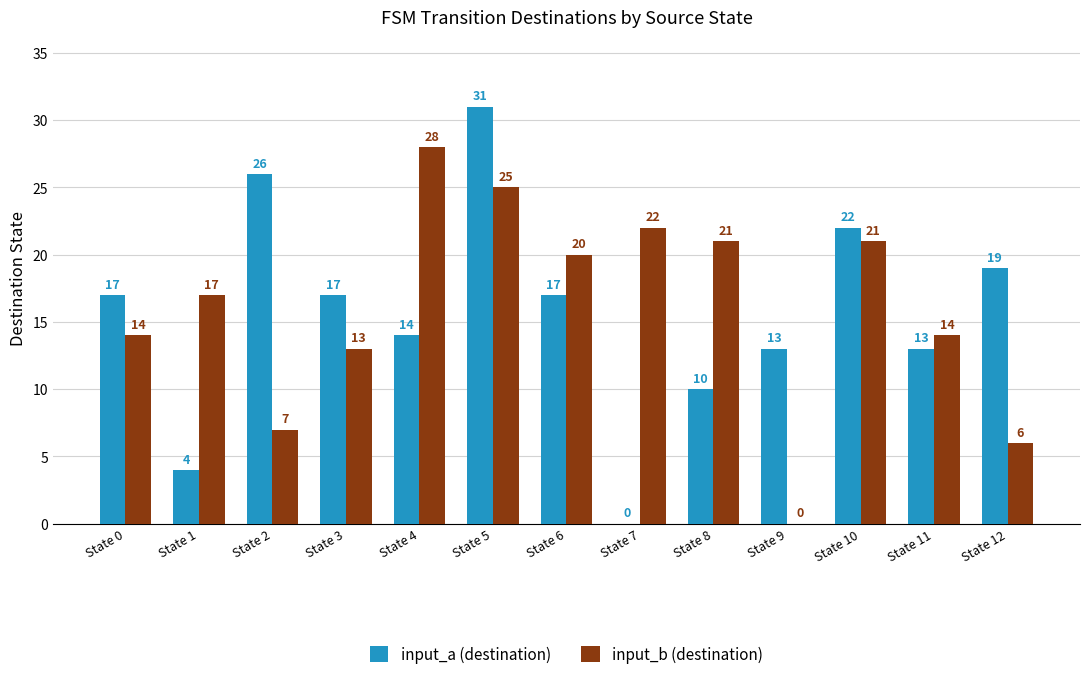

How many series are shown in this chart?

2